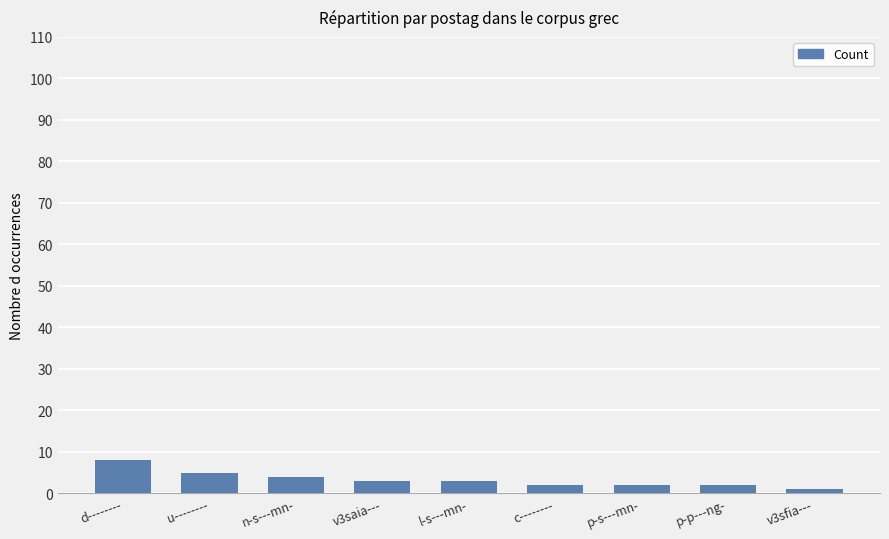

The value at p-s---mn- is 2. True or false?

True